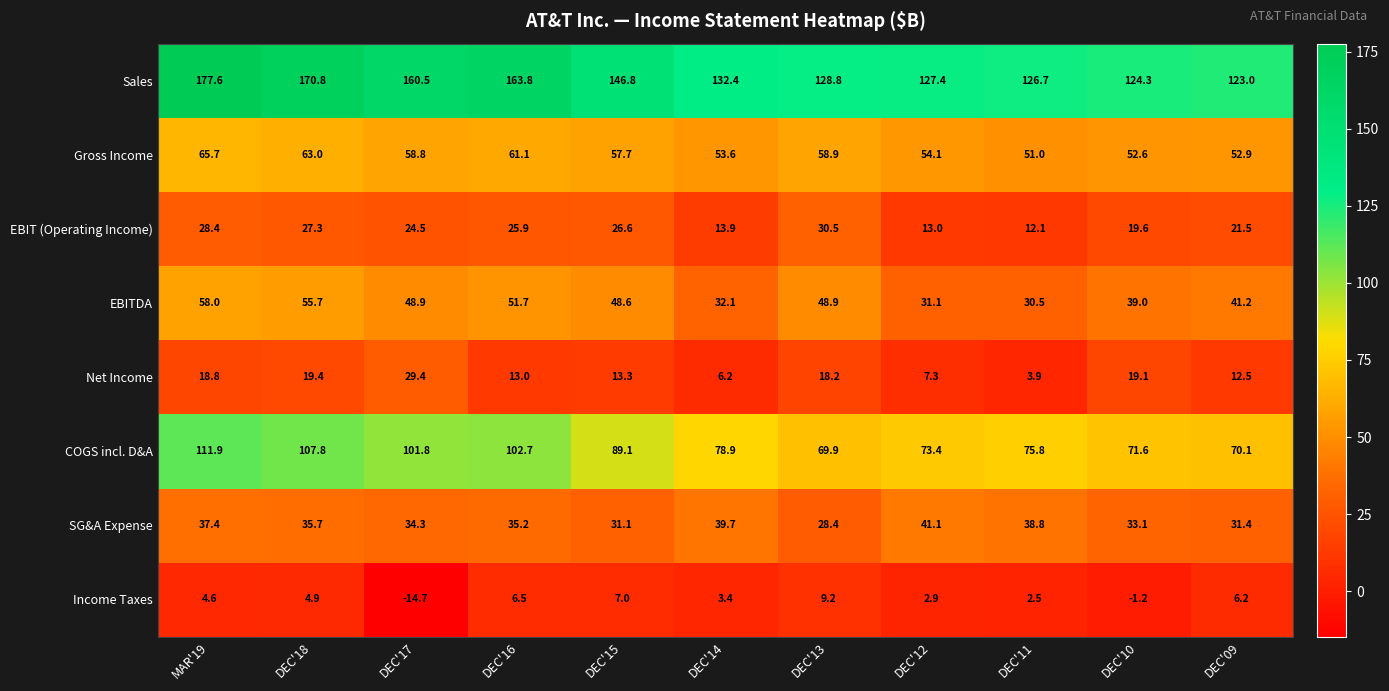

What is the total value across all series at DEC'09?

358.8